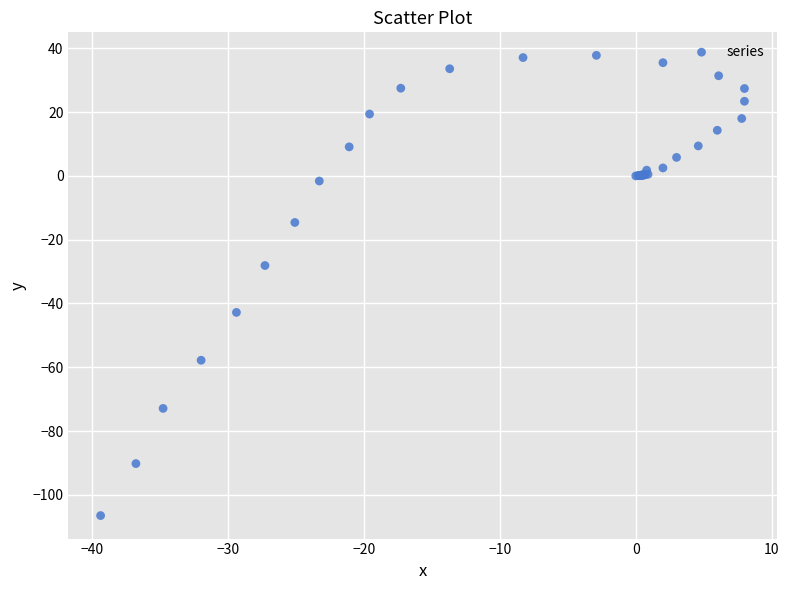

What Y value in the scatter plot is closest to -34?

-28.1